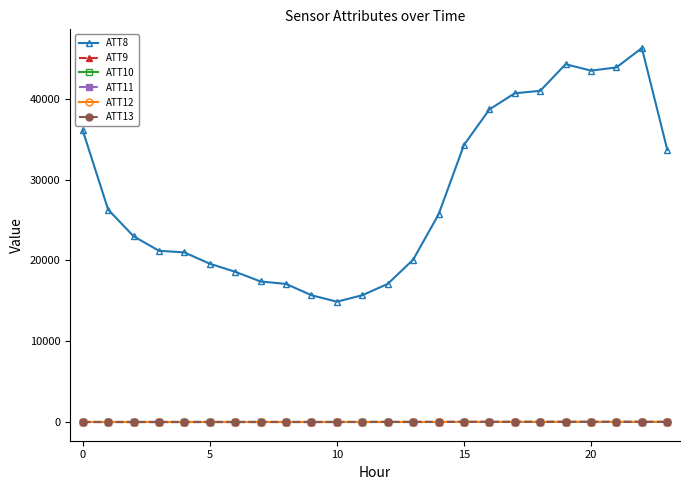

True or false: ATT11 has more than 1 interior local peaks.

True